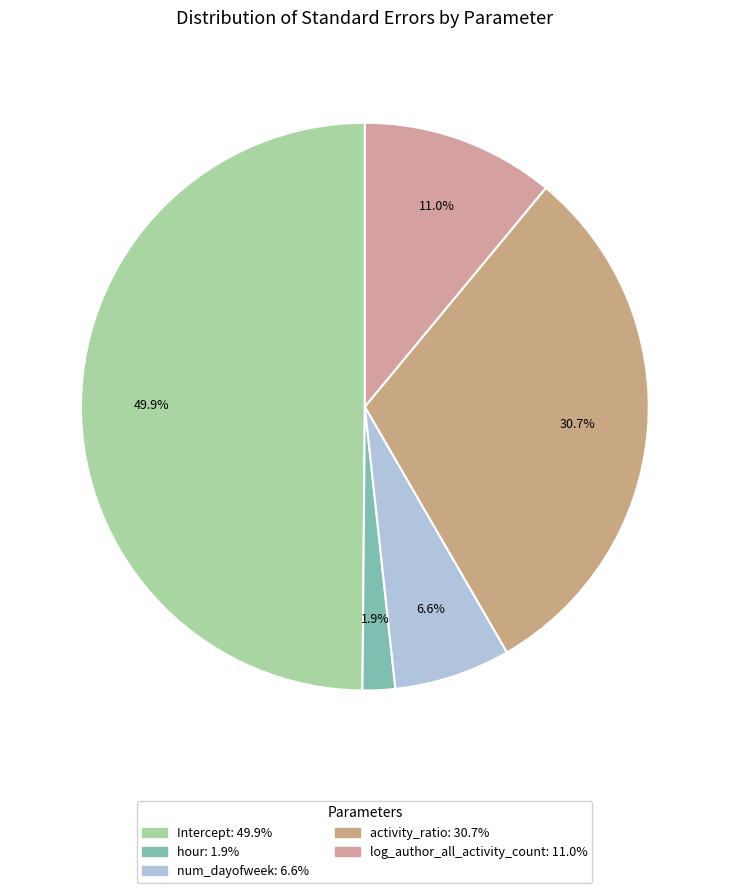

Which category has the smallest portion of the pie?

hour